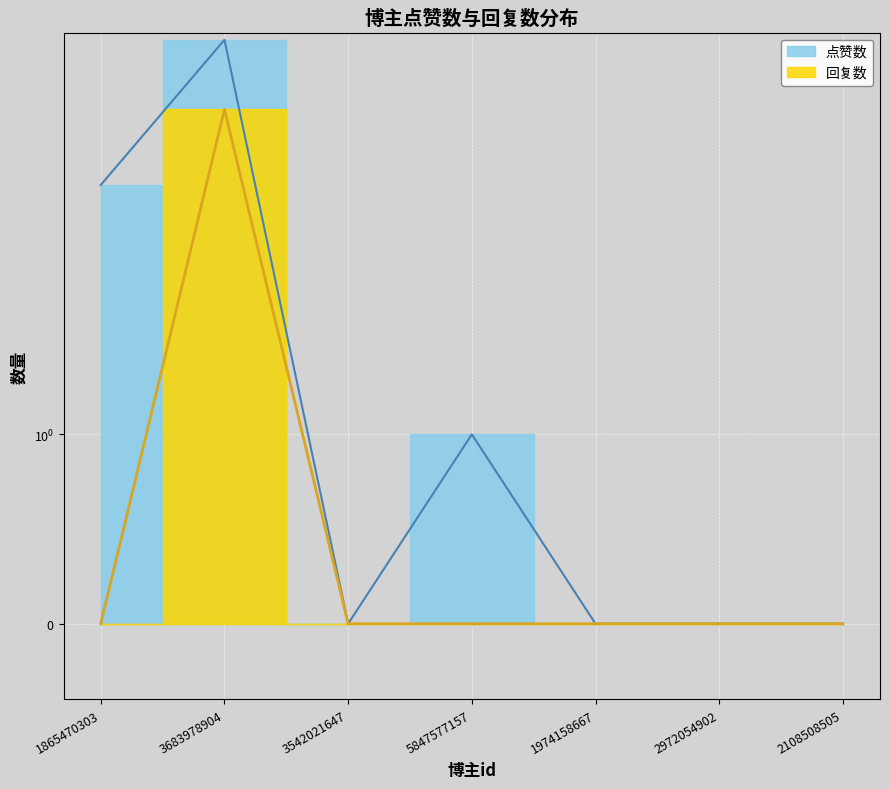

Which category has the highest value in the 点赞数 series?

3683978904